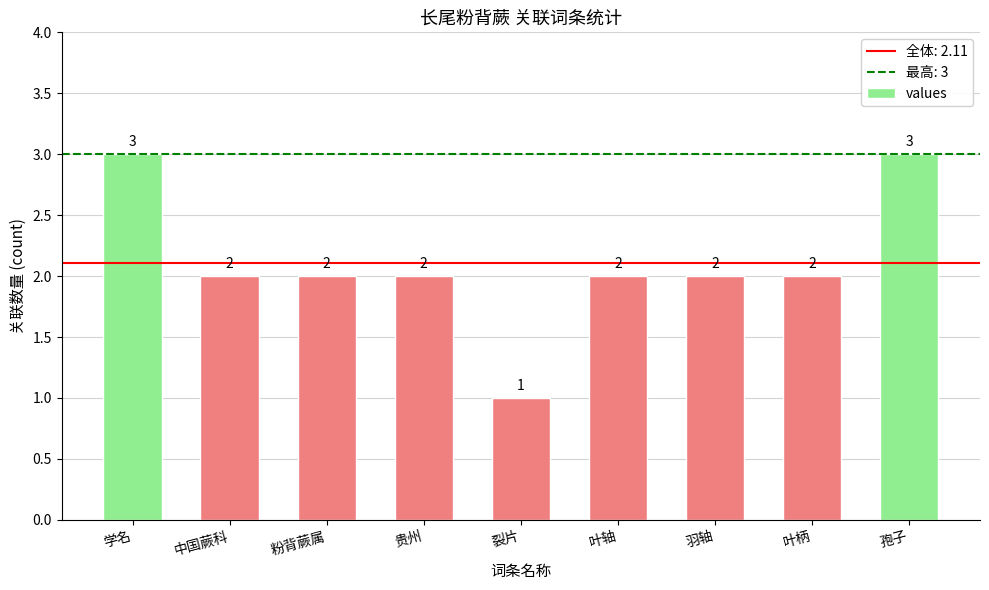

How many values are between 2 and 3?

8